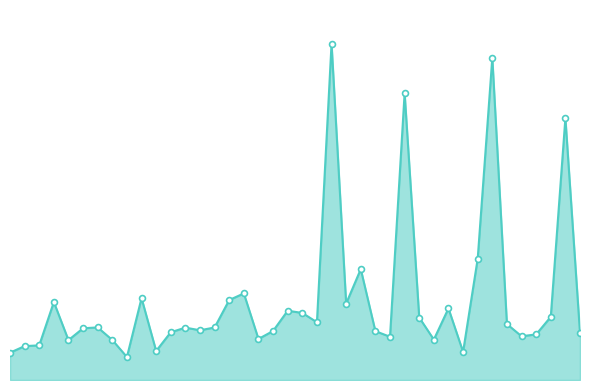

Is this an area chart (filled region under the line)?

Yes